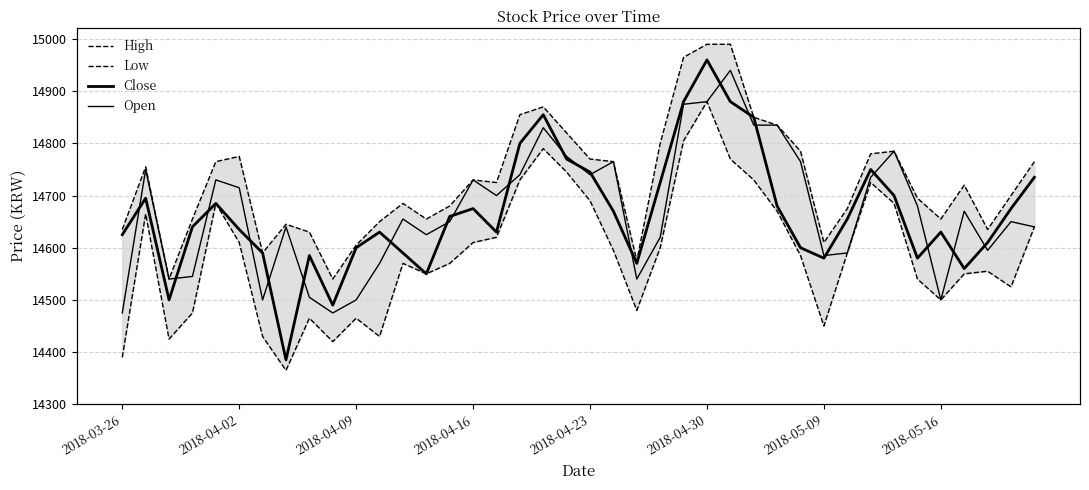

What is the average value of the High series?

14729